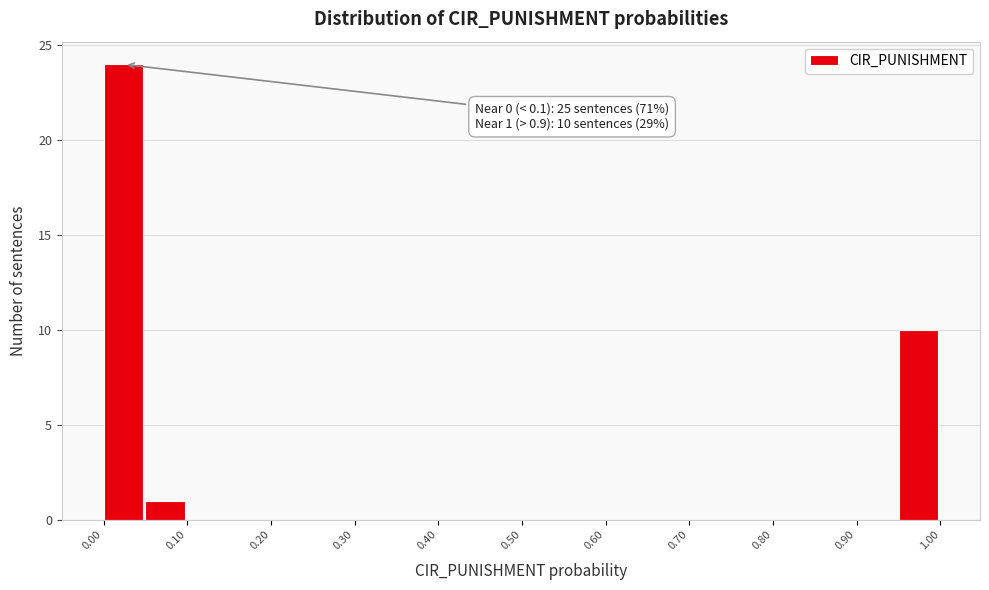

Over which range of the x-axis is the bar tallest?

0.00 to 0.05